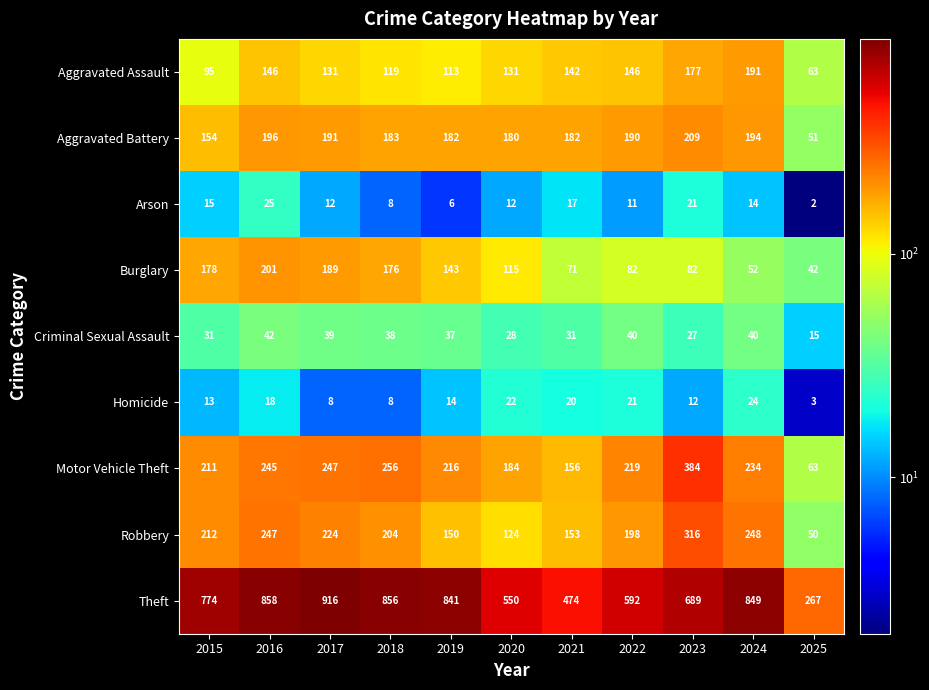

What is the sum of all Burglary values?

1331